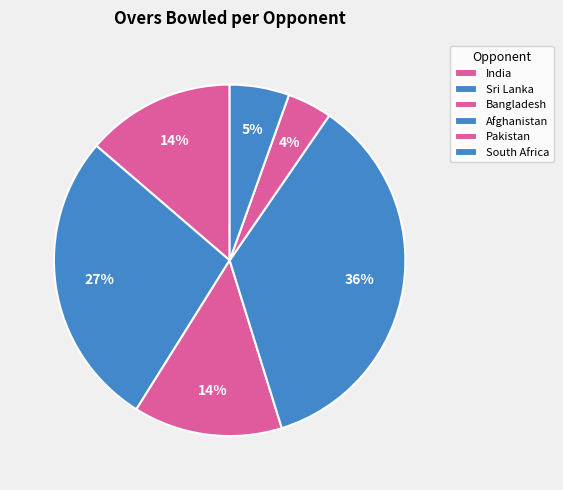

Is there a majority slice in this chart?

No